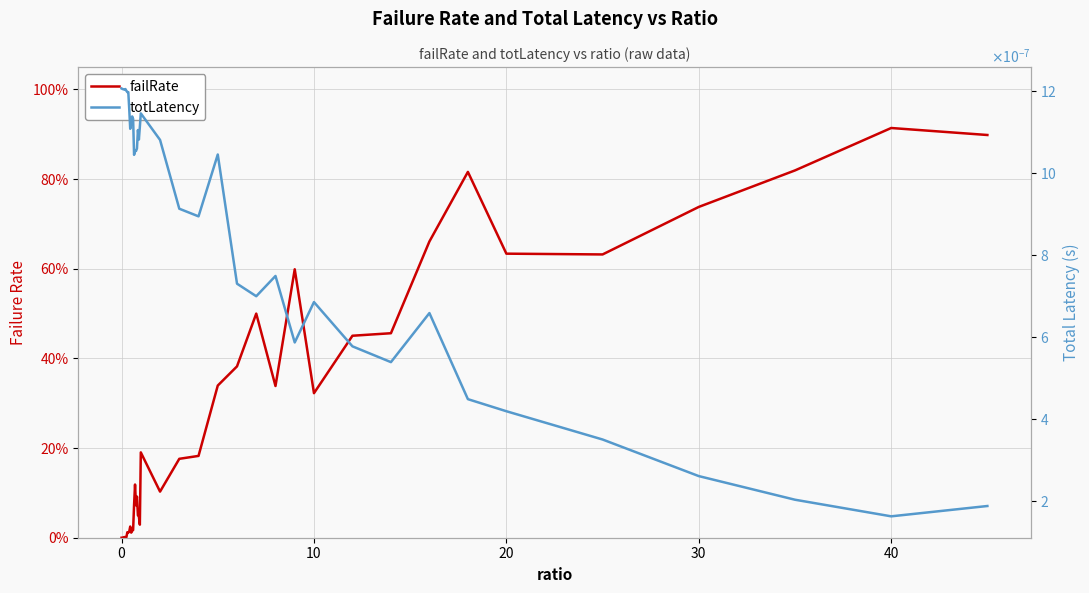

After their last crossing, which series has the higher values: totLatency or failRate?

failRate